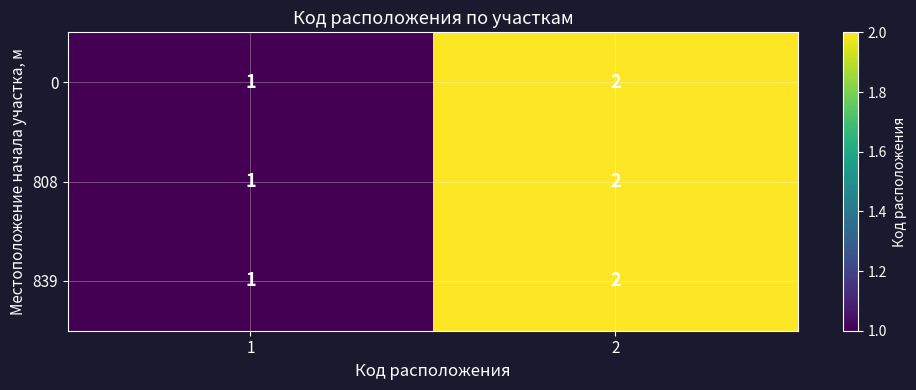

List the labels in order of 0 value, smallest first.

1, 2